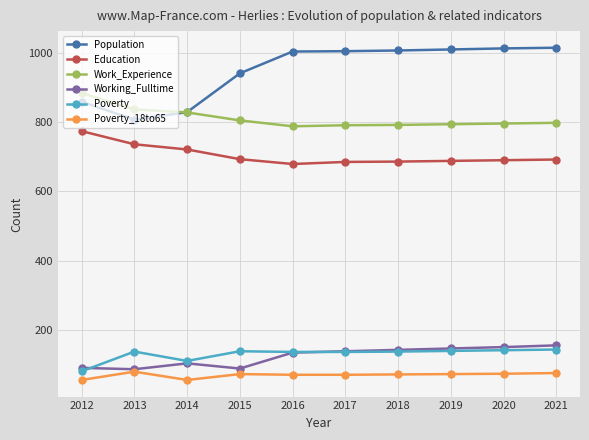

Where is the first local maximum for Working_Fulltime?

2014